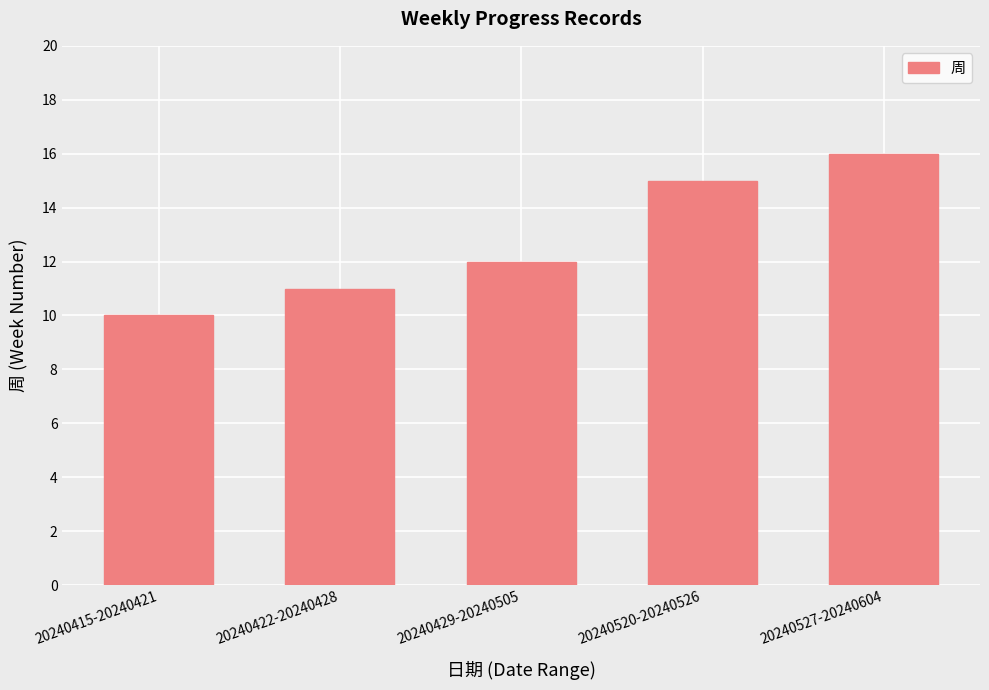

Reading right to left, list all the values displayed in this chart.

16	15	12	11	10